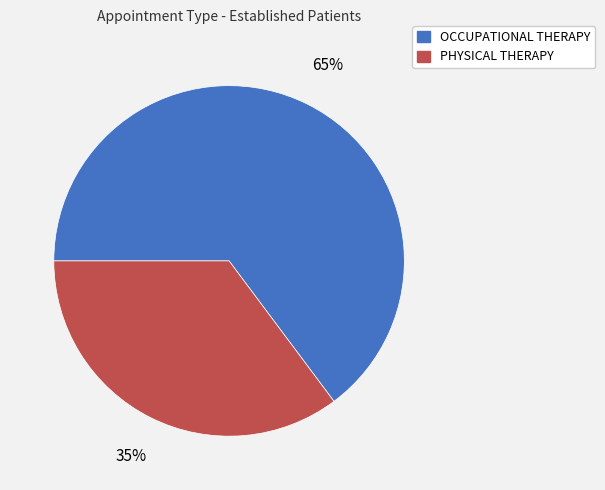

Between PHYSICAL THERAPY and OCCUPATIONAL THERAPY, which is larger?

OCCUPATIONAL THERAPY